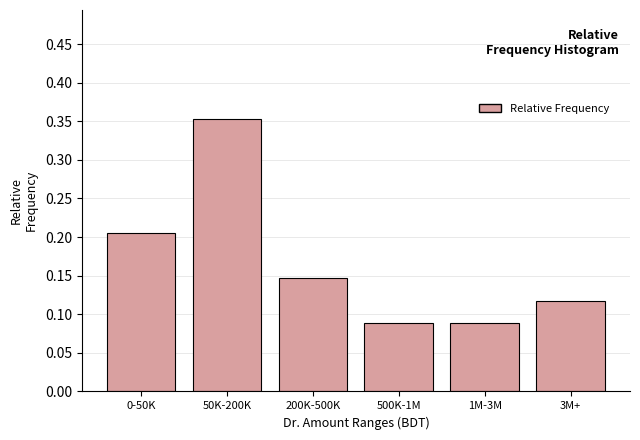

What is the sum of all values?

1.0